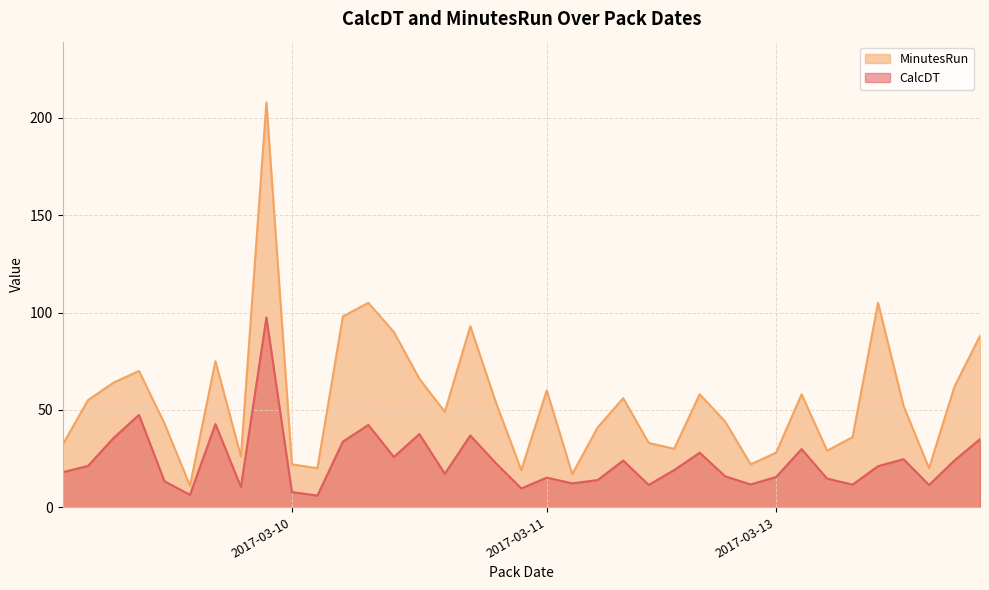

What is the difference between the maximum and second lowest values in the MinutesRun series?

191.0